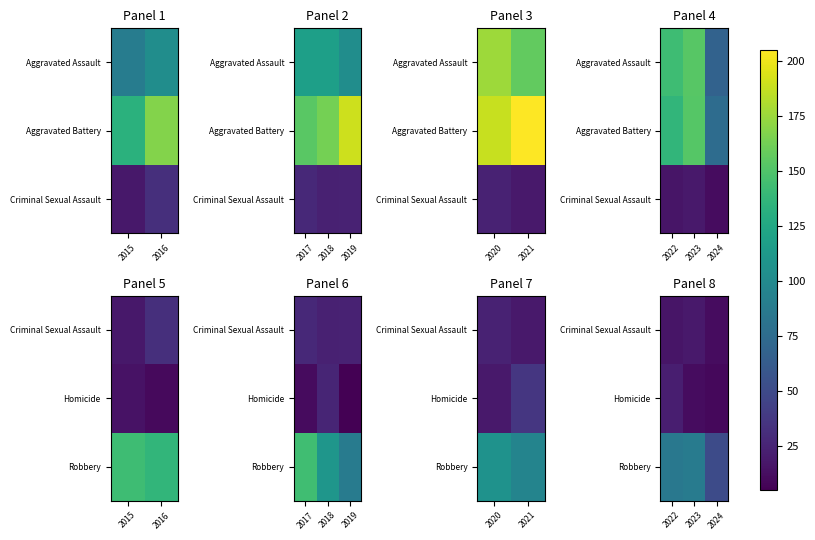

The Homicide series shows 7 at 2023. True or false?

False